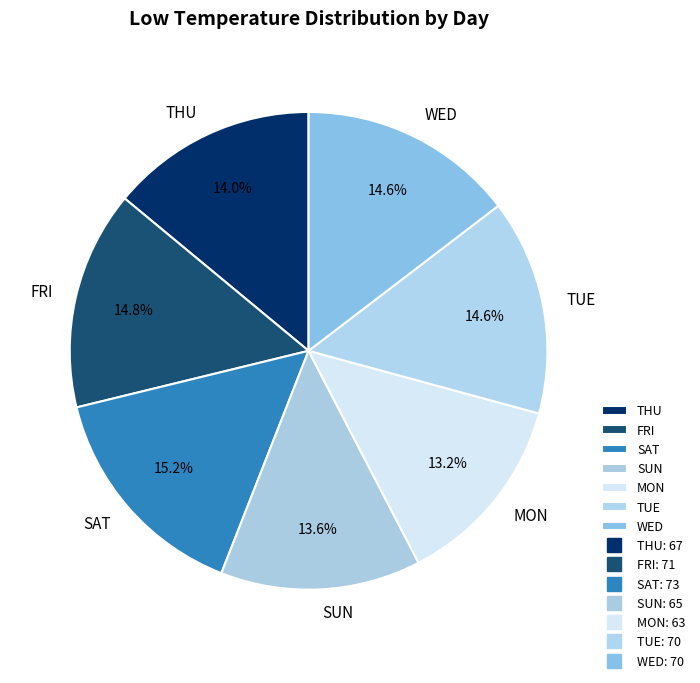

Does FRI represent more than half of the total?

No